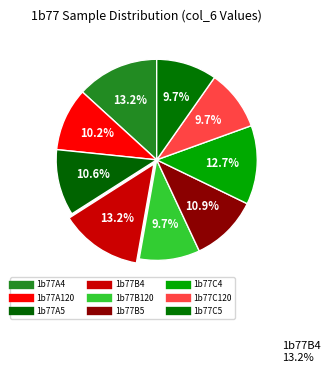

How many slices are in this pie chart?

9